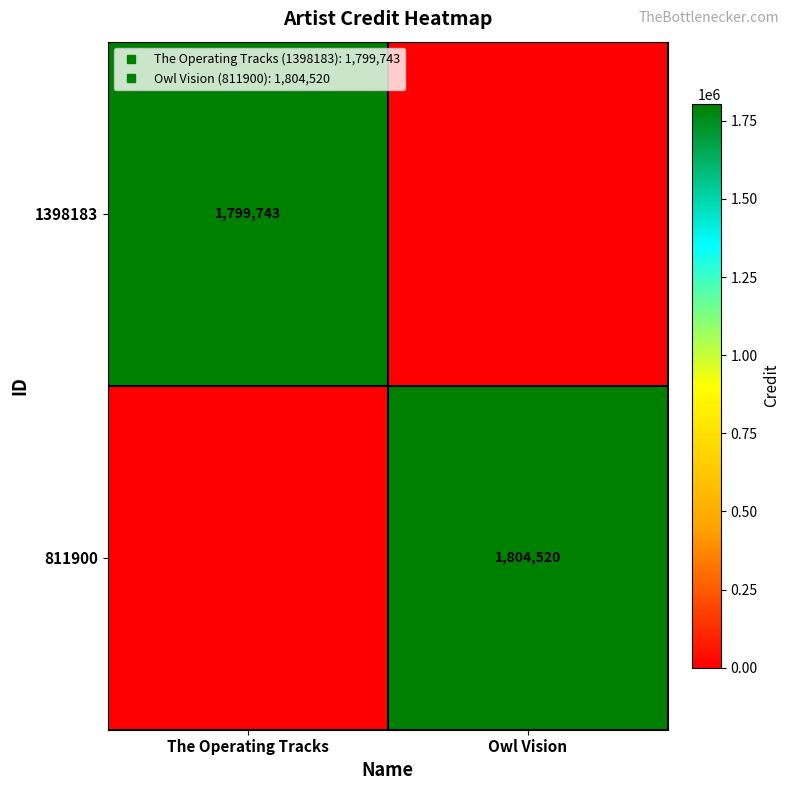

Rank the series by their average value, from highest to lowest.

811900, 1398183